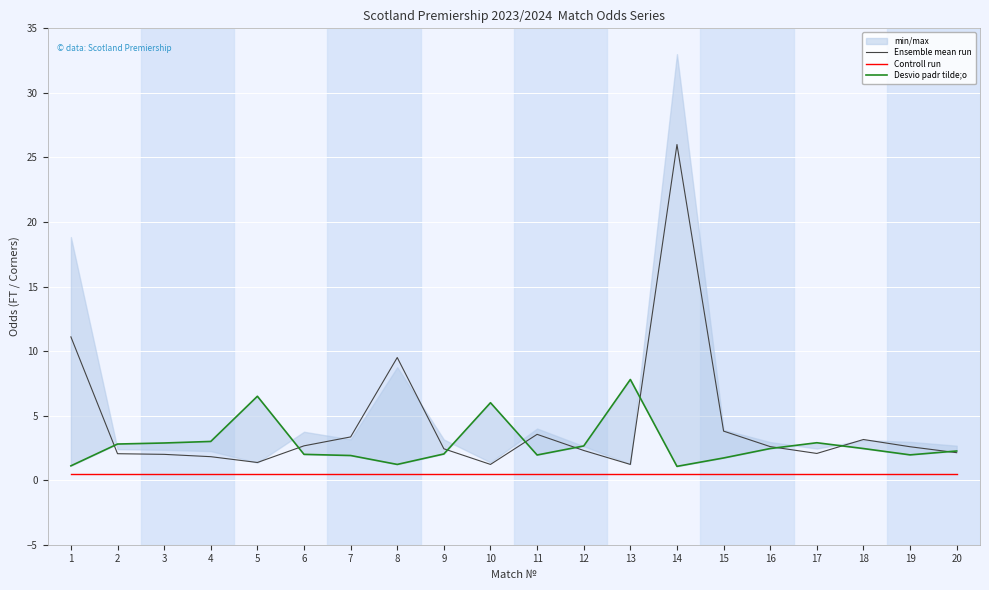

Is it true that Desvio padr tilde;o equals 1.1 at 1?

True